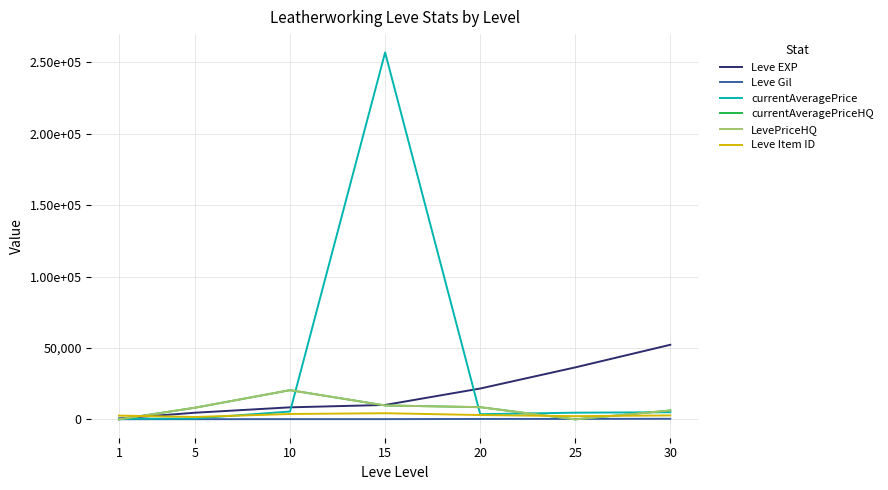

Which series has the largest range (max minus min)?

currentAveragePrice